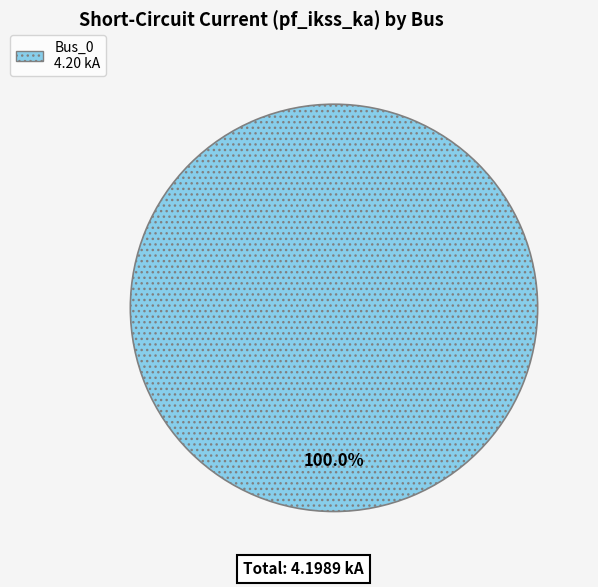

Is there any slice that represents more than half of the pie?

Yes